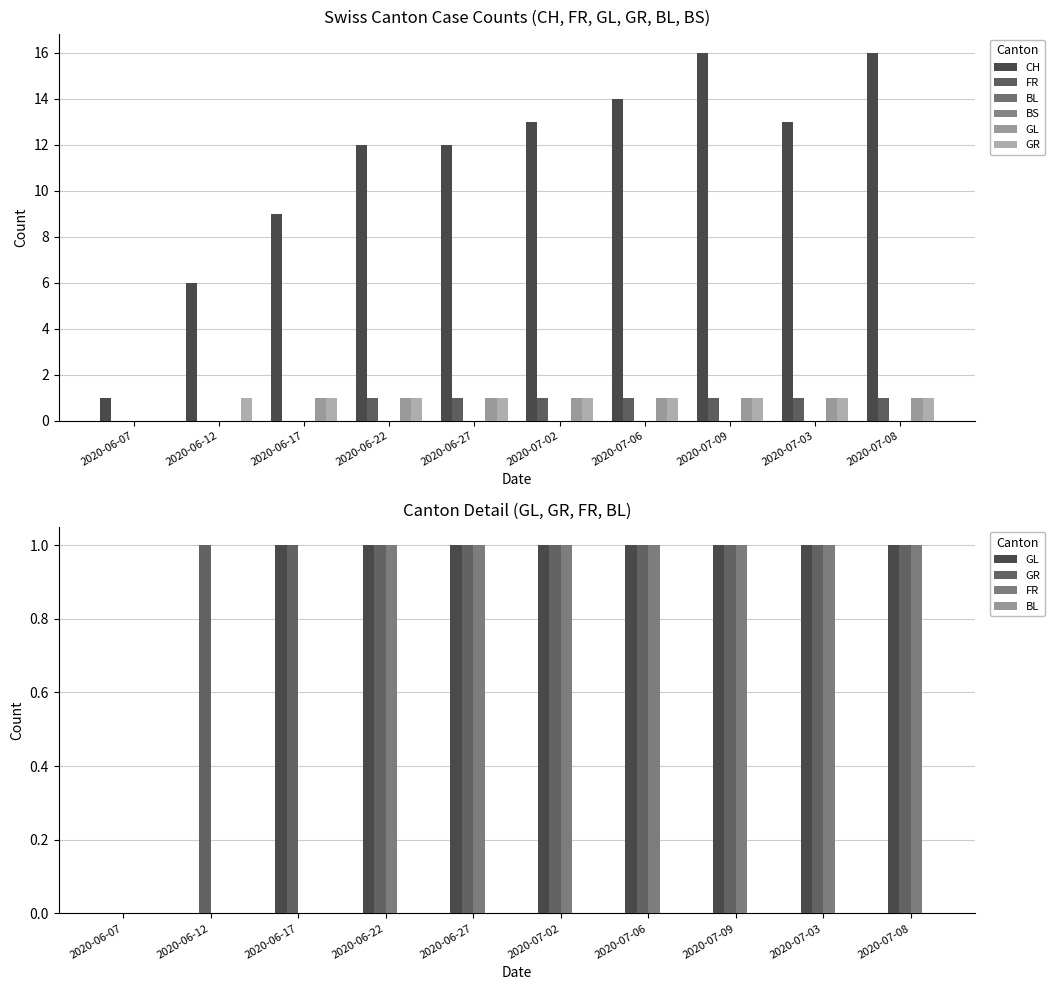

Is it true that FR equals 1 at 2020-07-03?

True